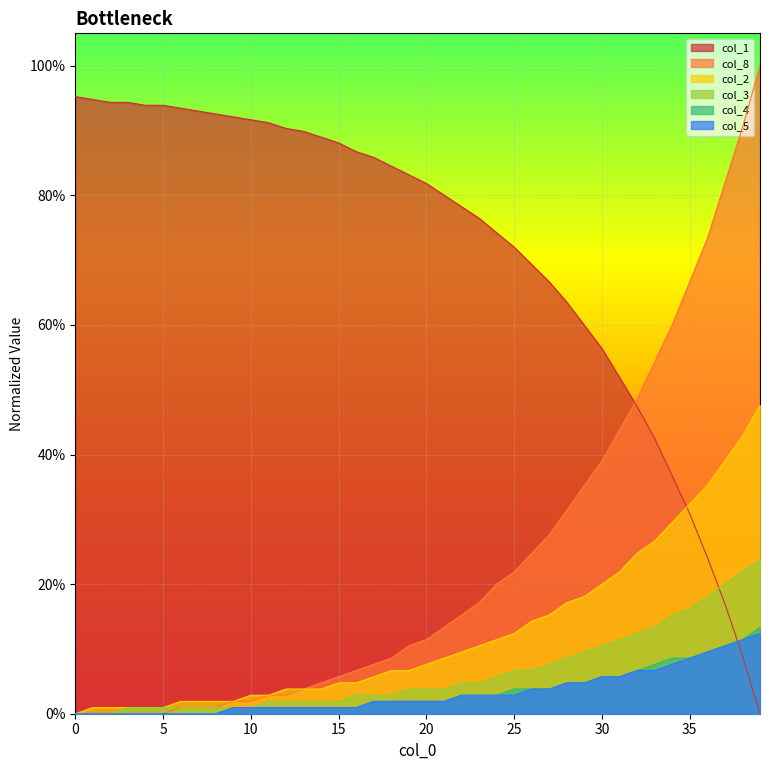

Where do col_2 and col_1 first cross each other?

34 and 35